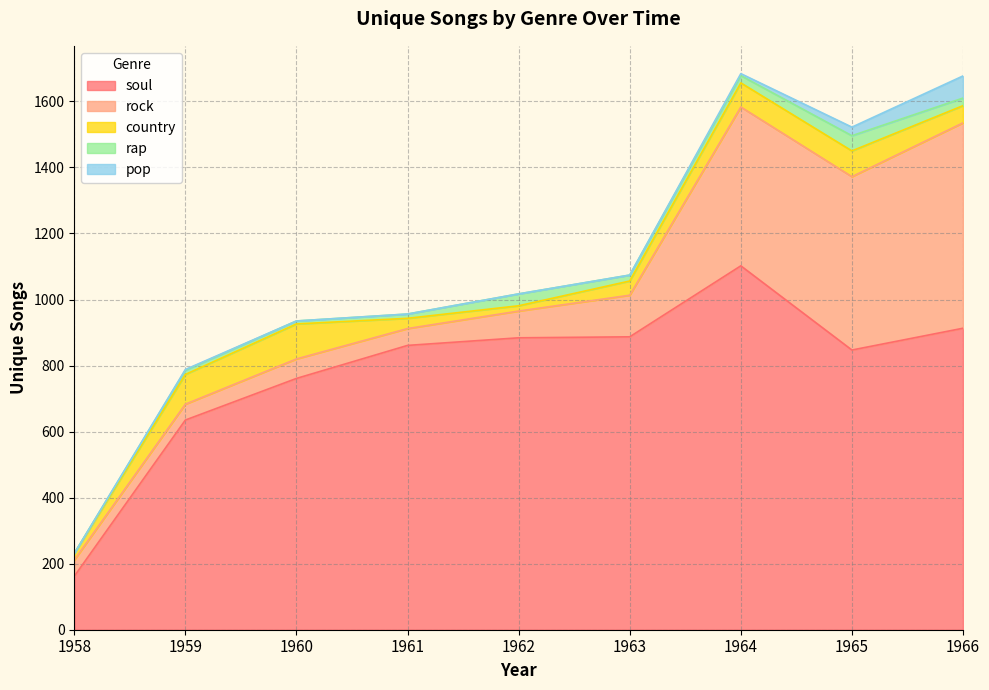

At which category is the sum across all series the highest?

1964